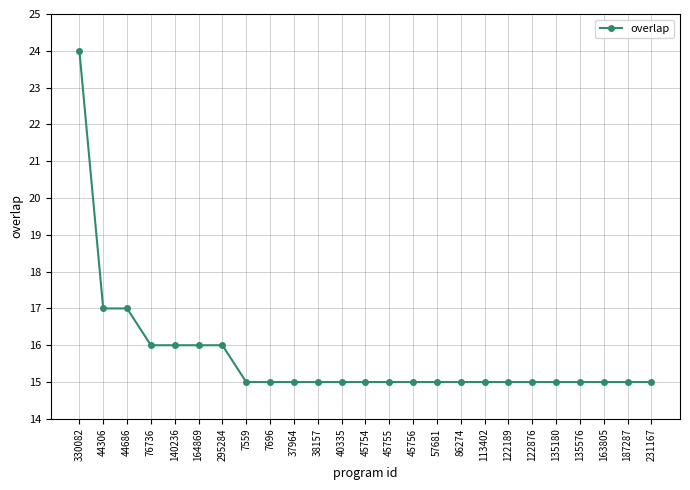

What is the greatest value displayed?

24